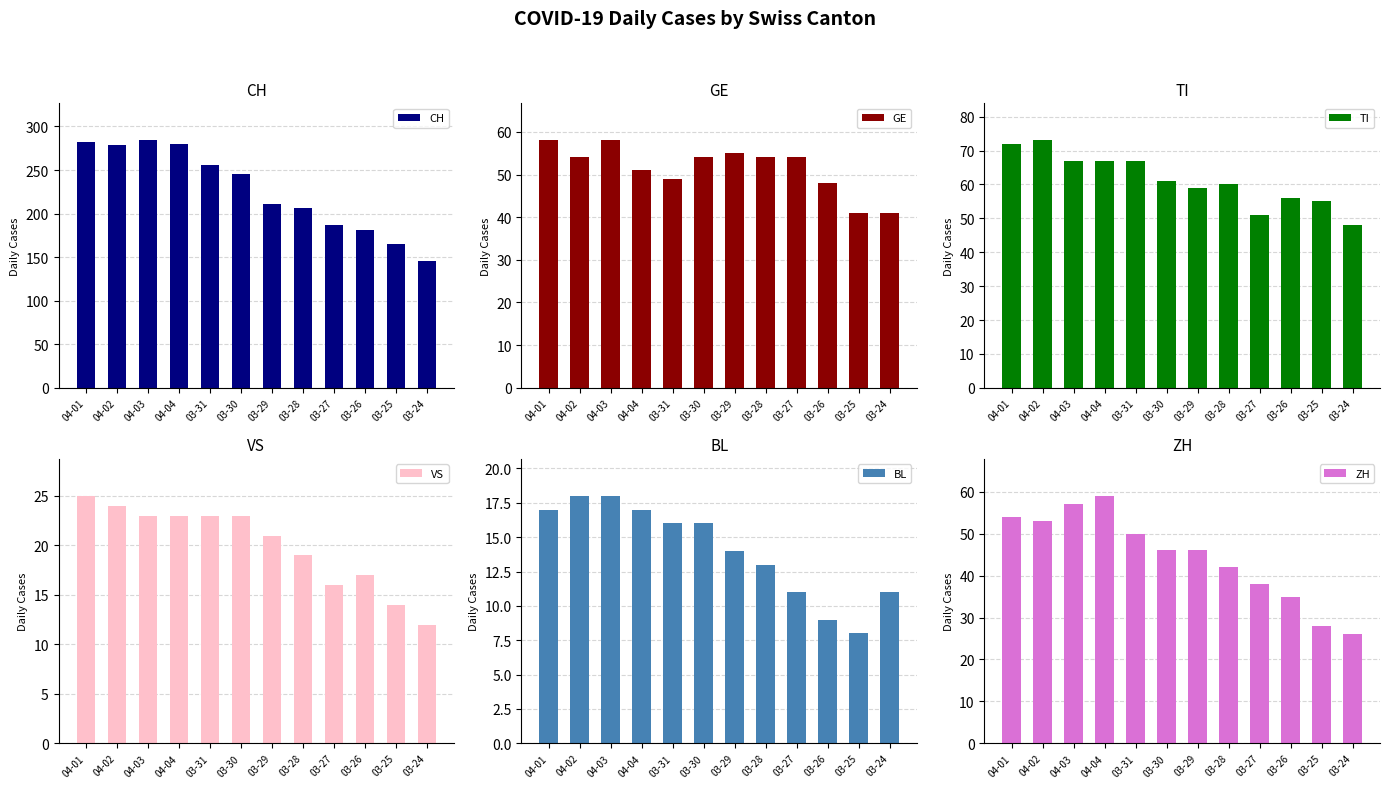

What is the total value across all series at 03-26?

346